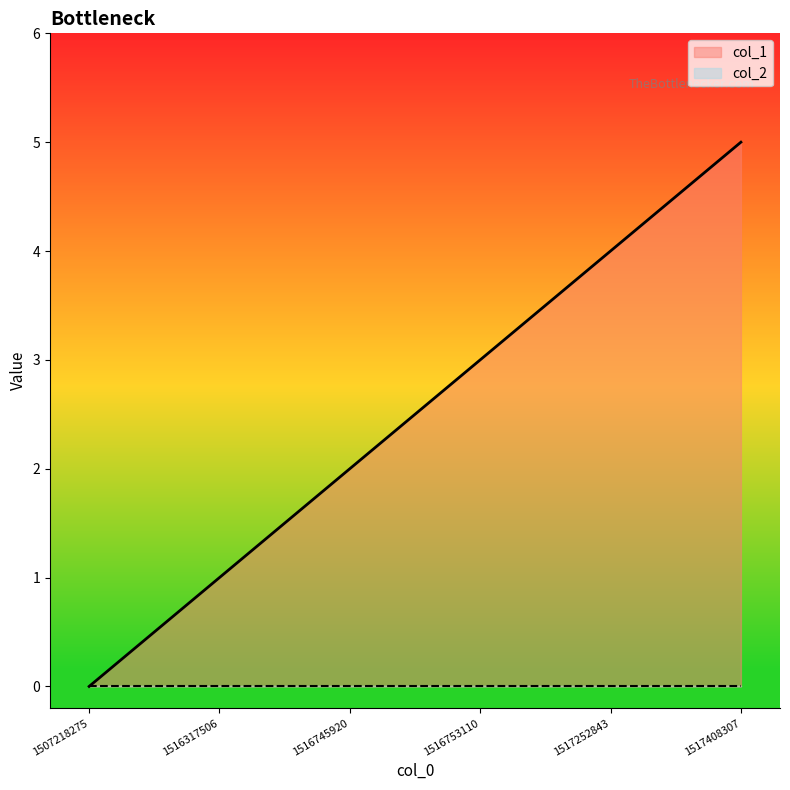

What is the average value?

2